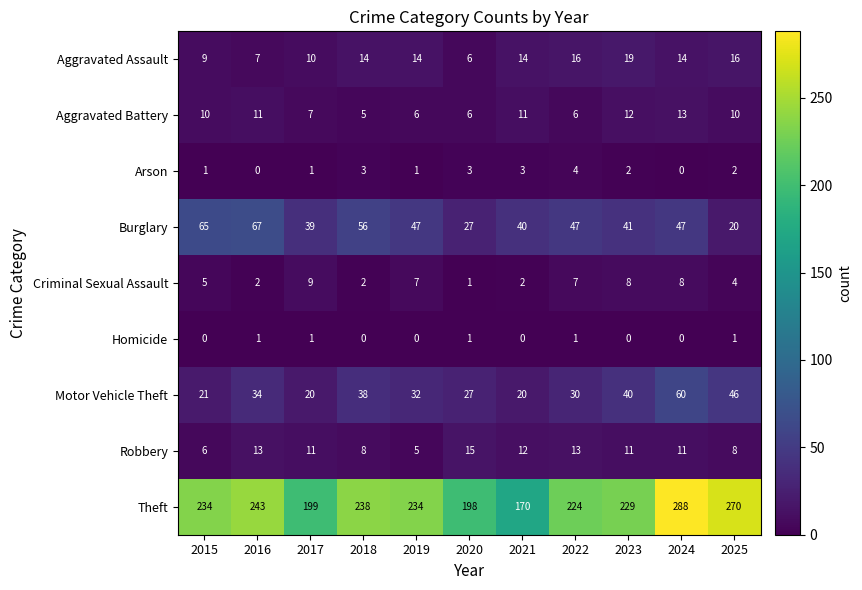

What is the total value across all series at 2025?

377